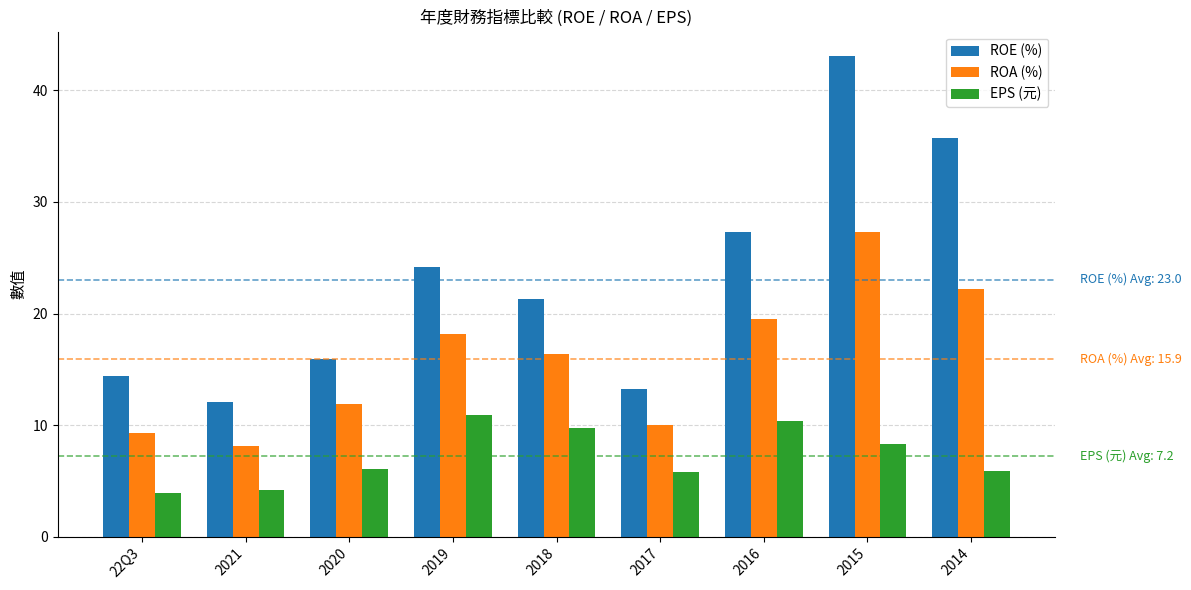

How many data points in ROE (%) are above 21?

5